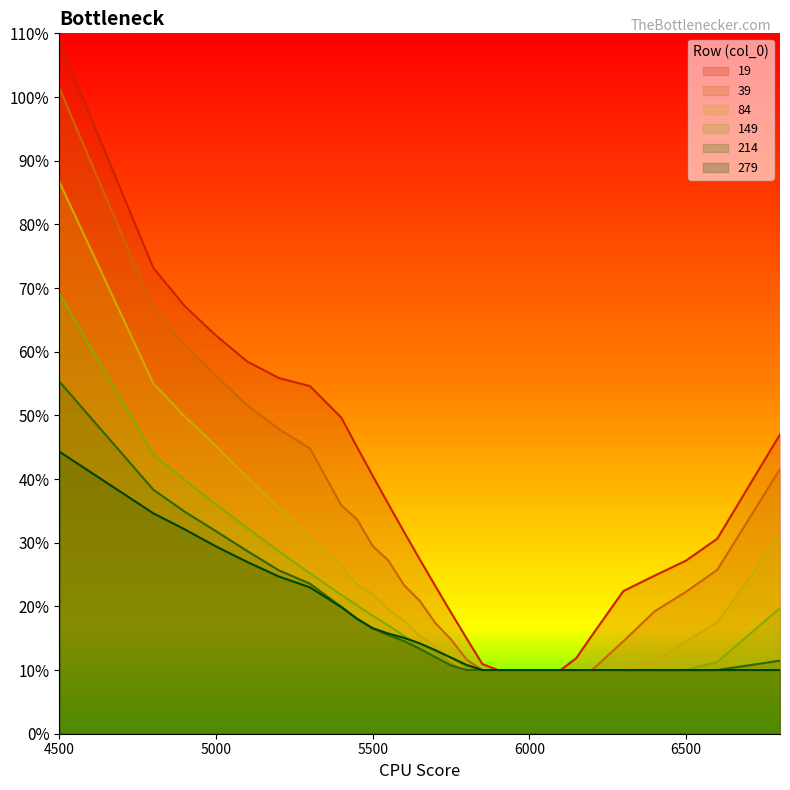

What is the difference between the maximum and second lowest values in the 19 series?

1.0